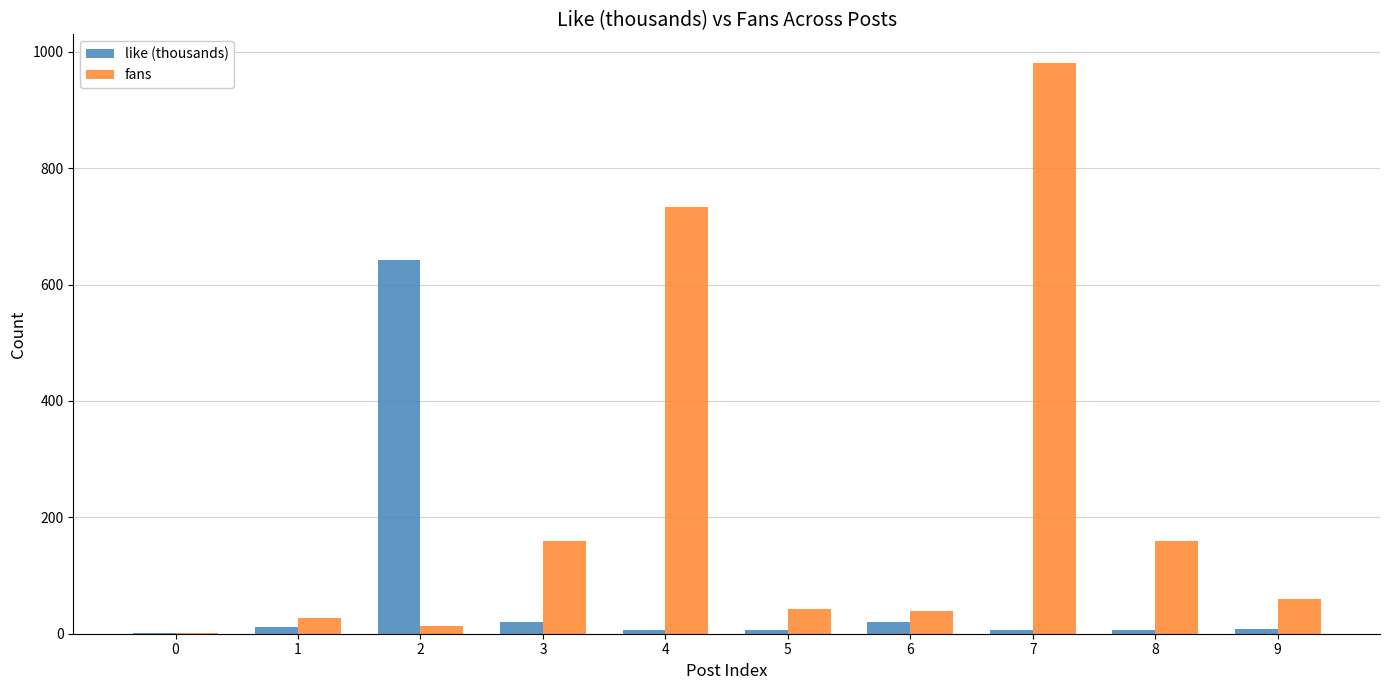

What is the maximum value for like (thousands)?

642.4